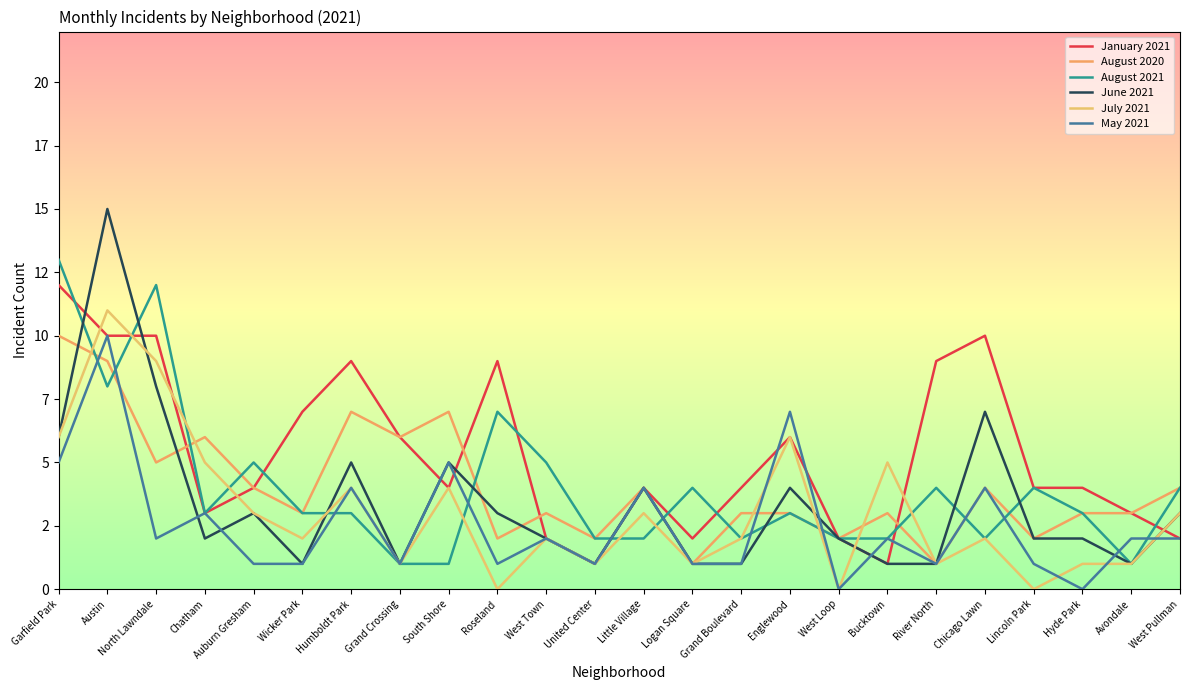

Does the chart have visible grid lines?

No